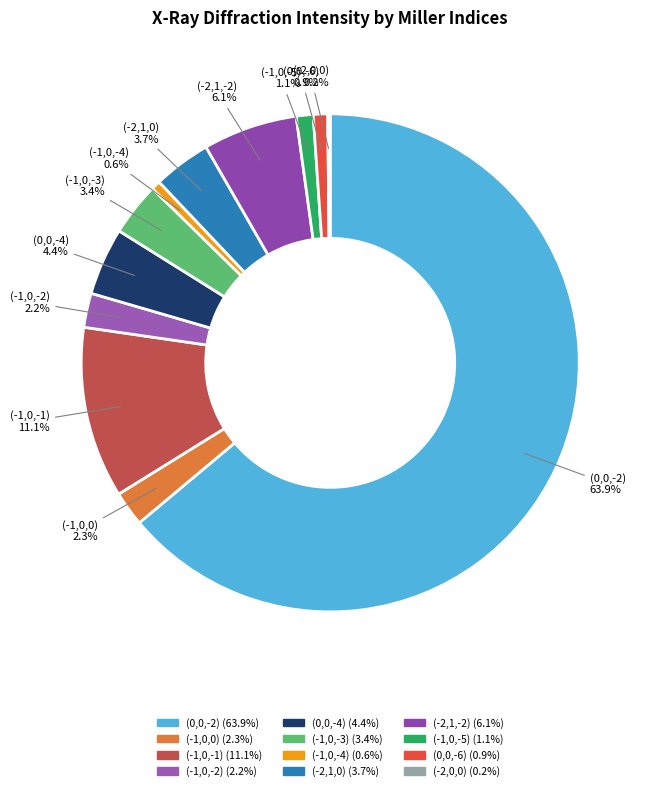

To the nearest percent, what is the average slice percentage?

8%